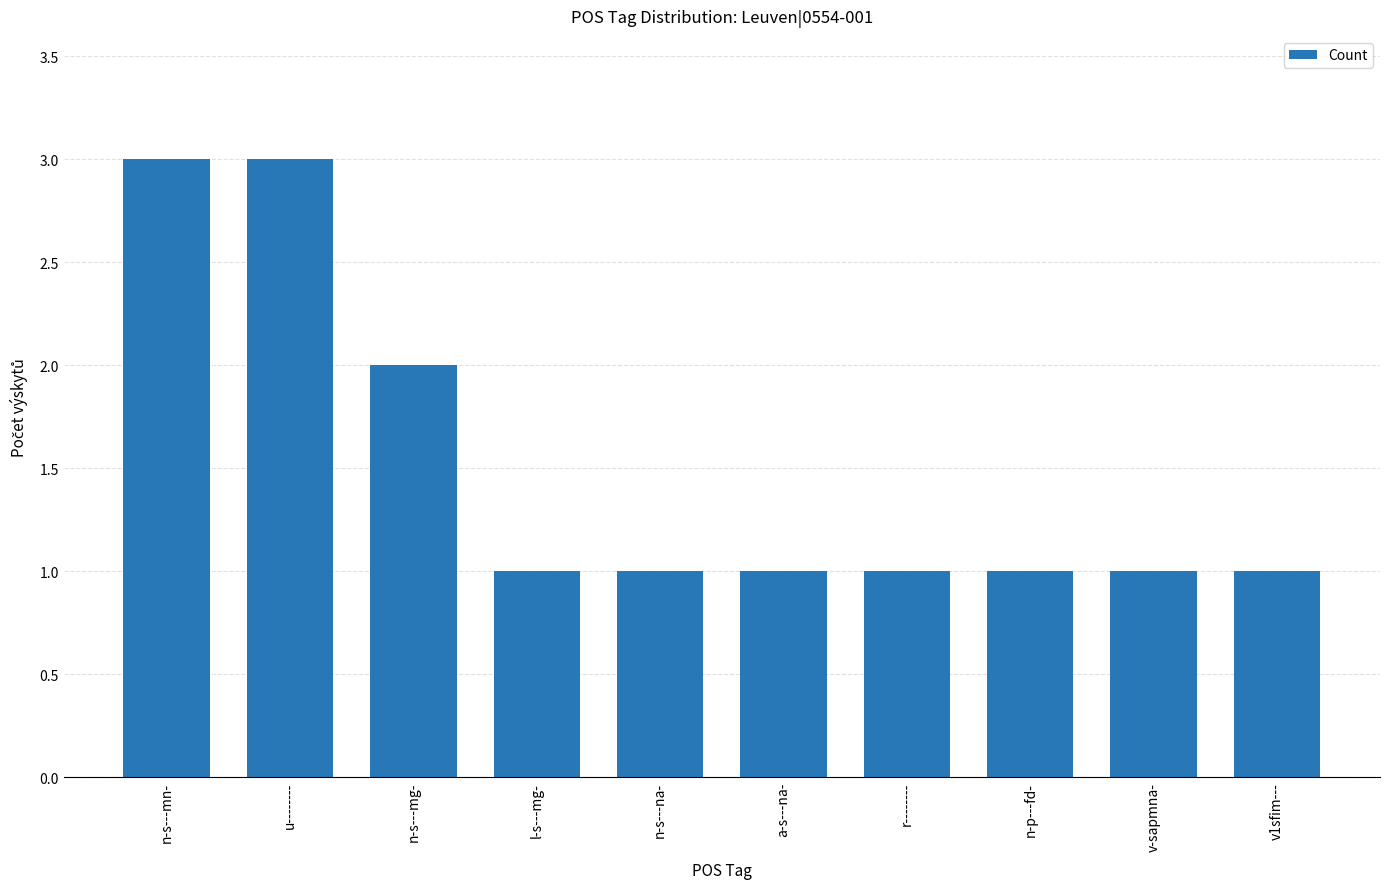

Reading left to right, extract all data points from this chart.

3	3	2	1	1	1	1	1	1	1